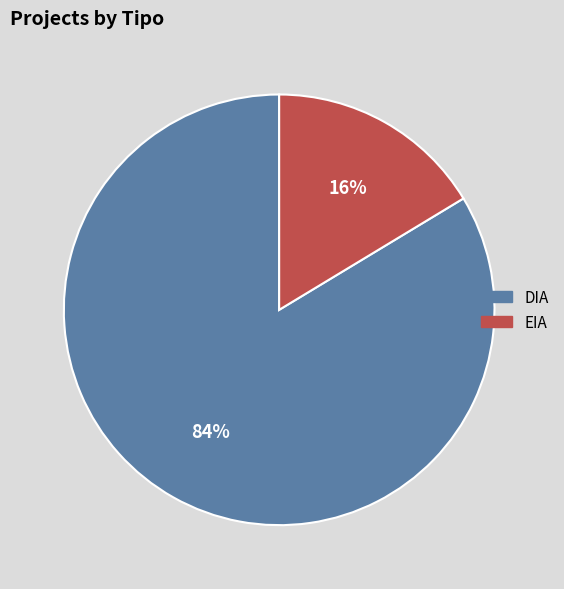

Which category has the smallest portion of the pie?

EIA